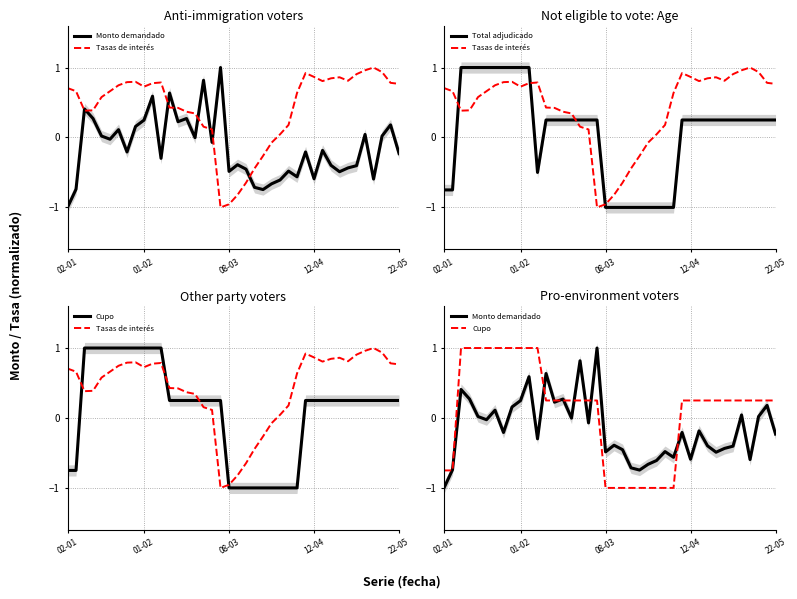

Does the chart have visible grid lines?

Yes